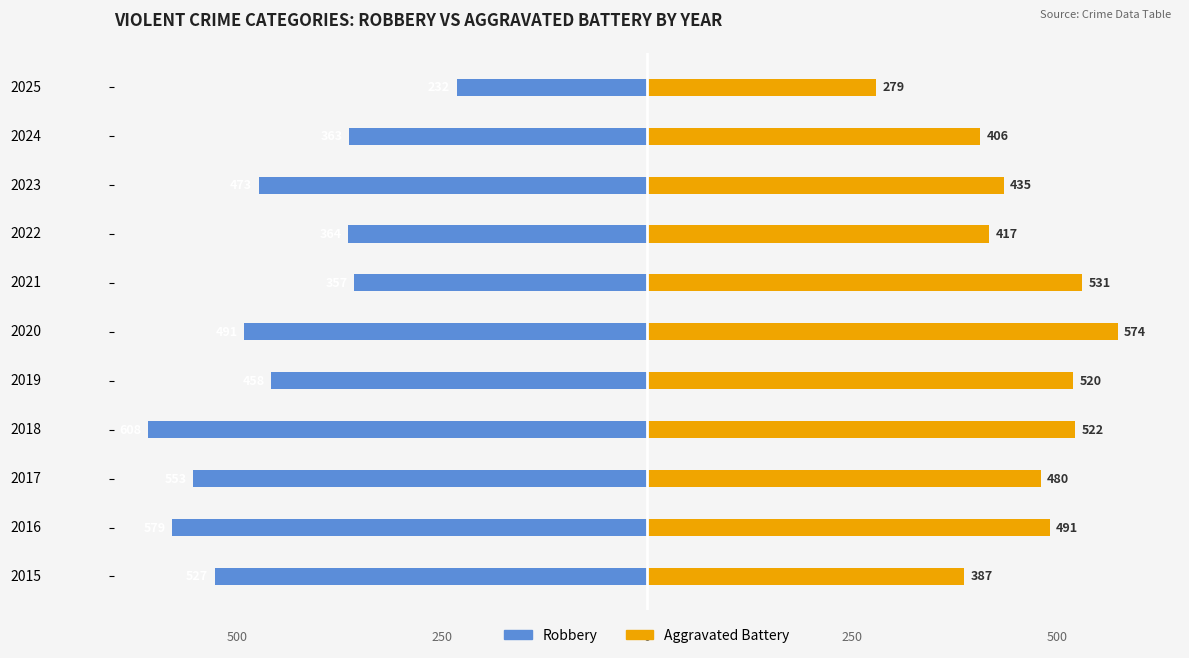

What is the sum of the Robbery values at 2016 and 2025?

-811